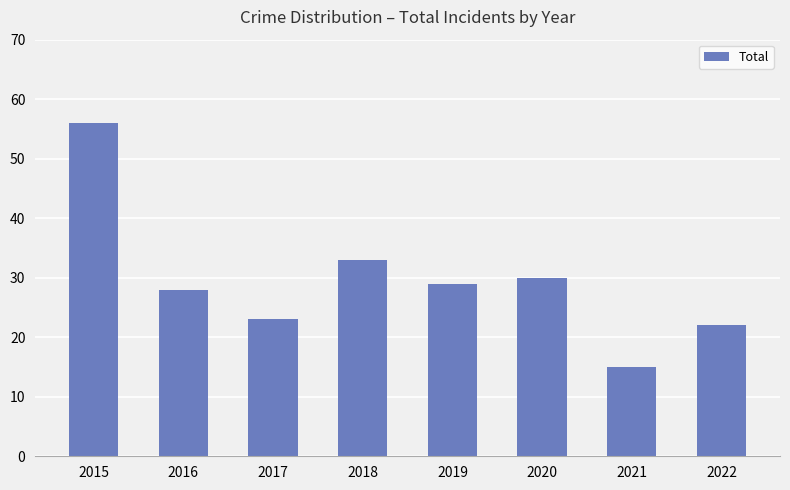

Where is the data nearest to the value 35?

2018